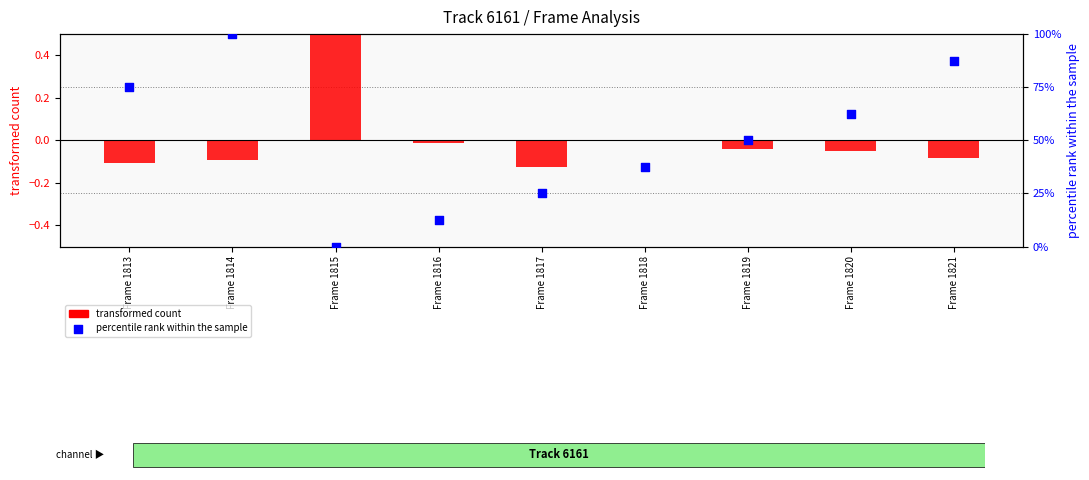

Which series has the widest spread of Y values?

percentile rank within the sample